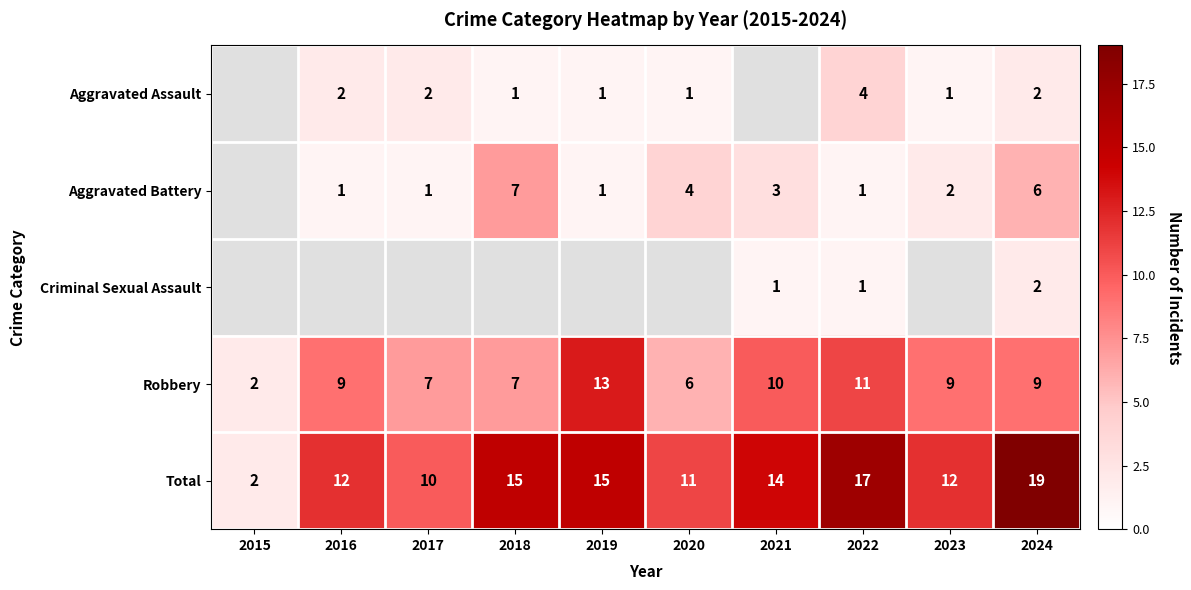

What is the sum of the Robbery values at 2019 and 2016?

22.0